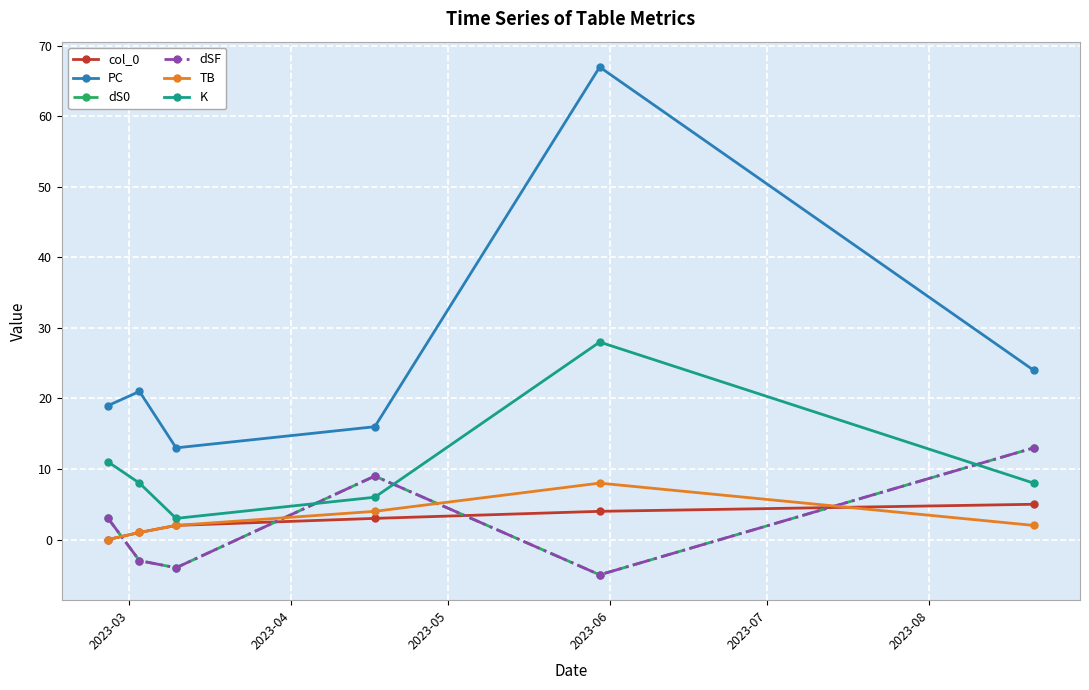

Does the chart have visible grid lines?

Yes